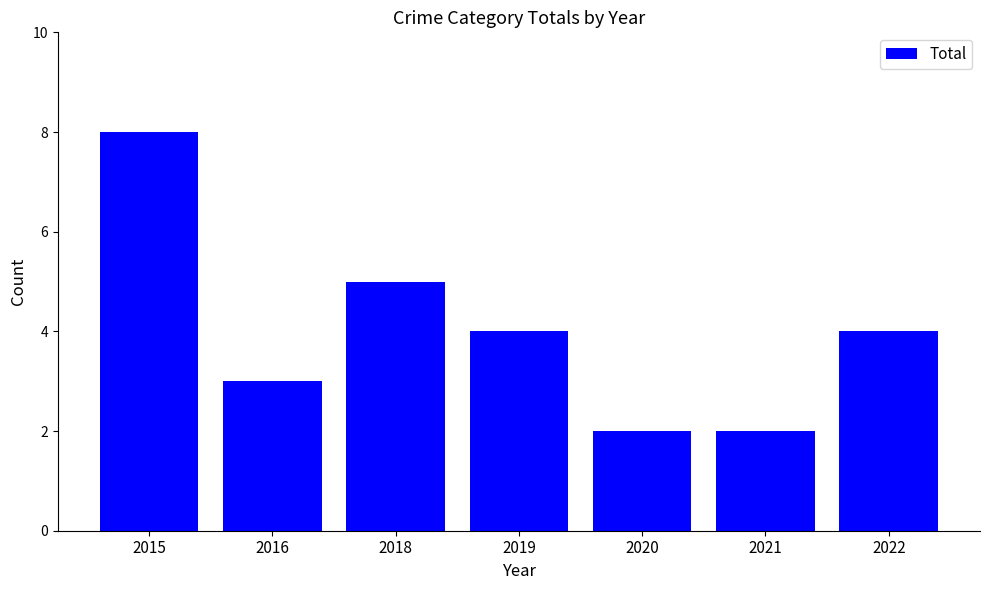

Reading left to right, list all the values displayed in this chart.

8	3	5	4	2	2	4